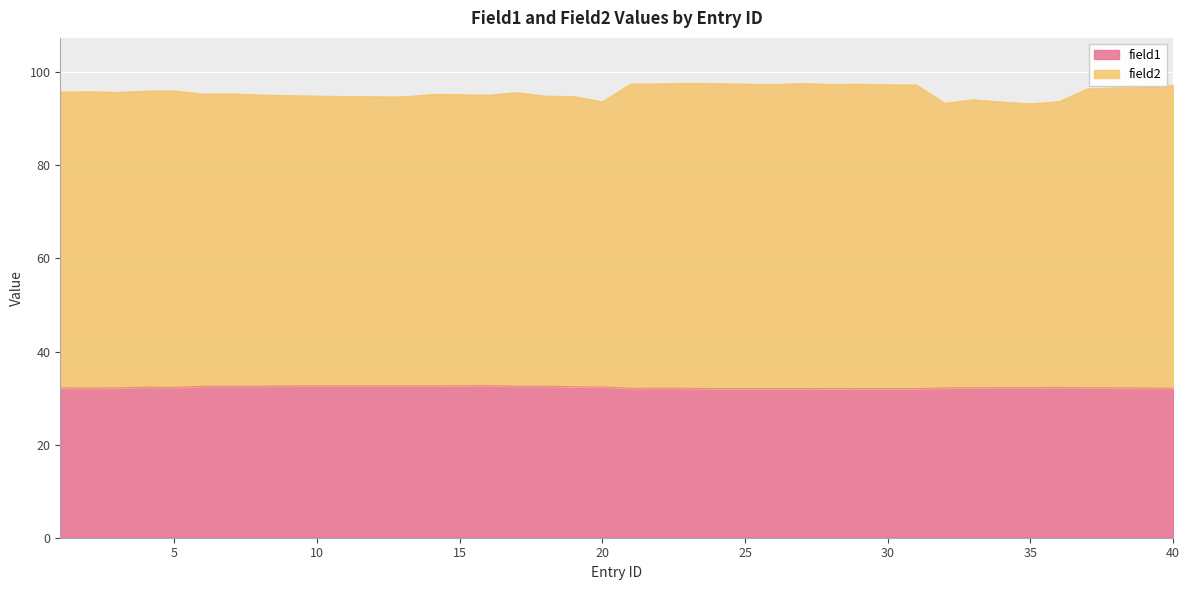

Which series has the widest spread of values?

field2